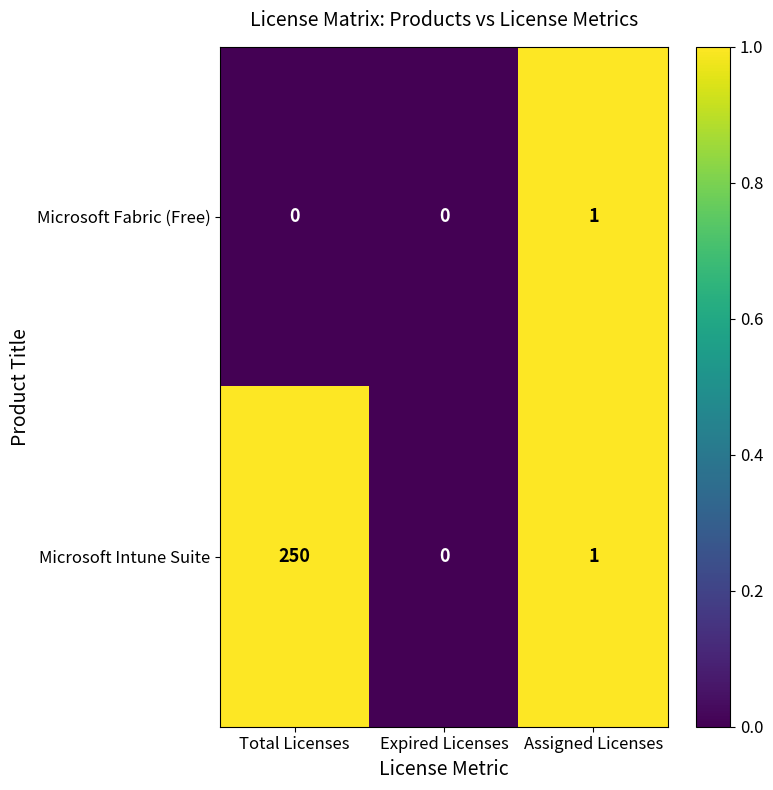

True or false: Microsoft Intune Suite has a value of 108 at Expired Licenses.

False